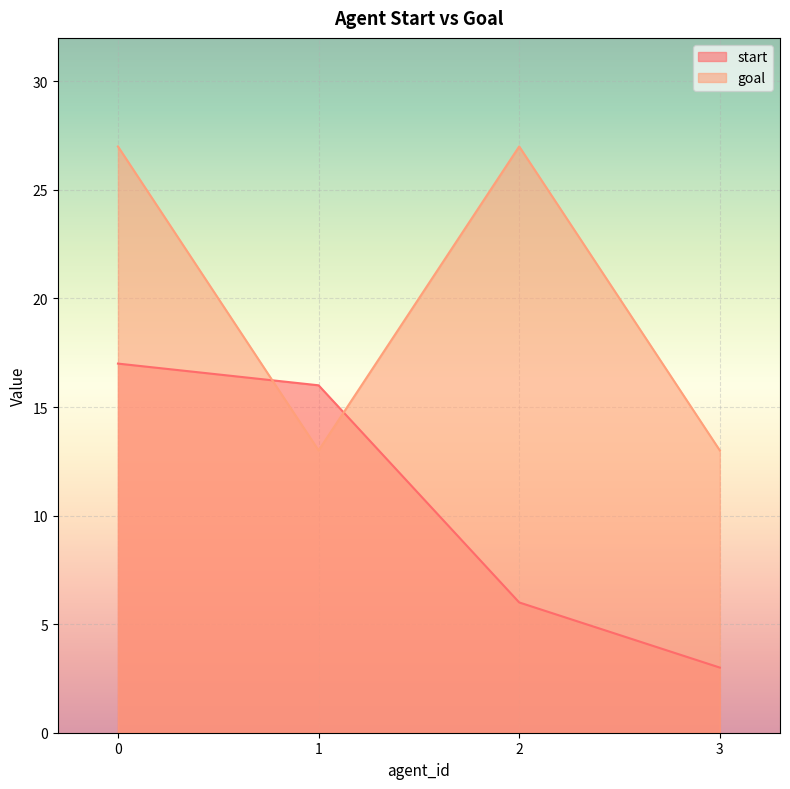

What is the average value of the goal series?

20